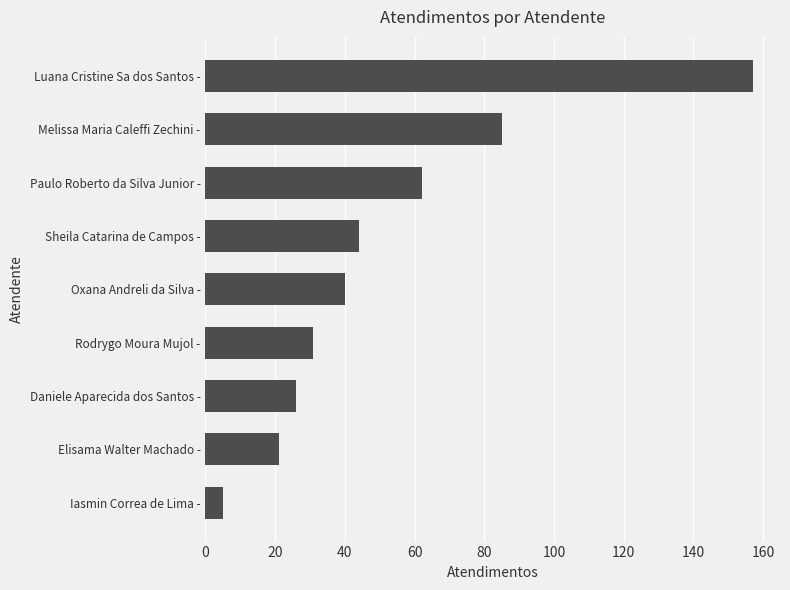

What is the greatest value displayed?

157